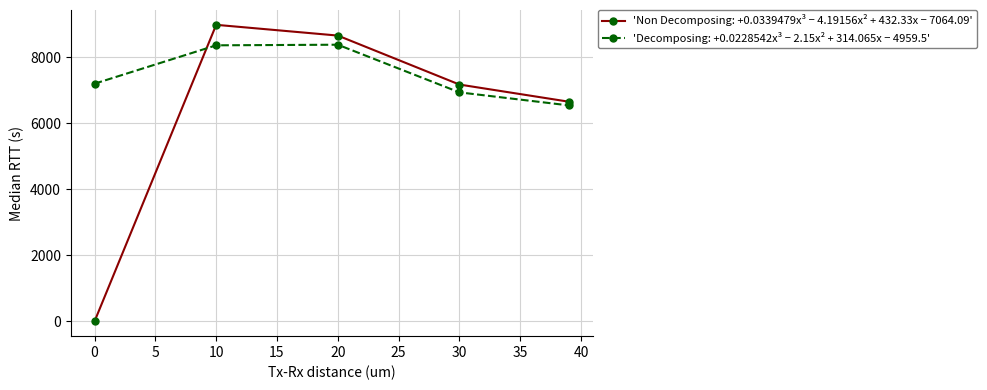

List the series in order of their peak value, highest first.

'Non Decomposing: +0.0339479x³ − 4.19156x² + 432.33x − 7064.09', 'Decomposing: +0.0228542x³ − 2.15x² + 314.065x − 4959.5'